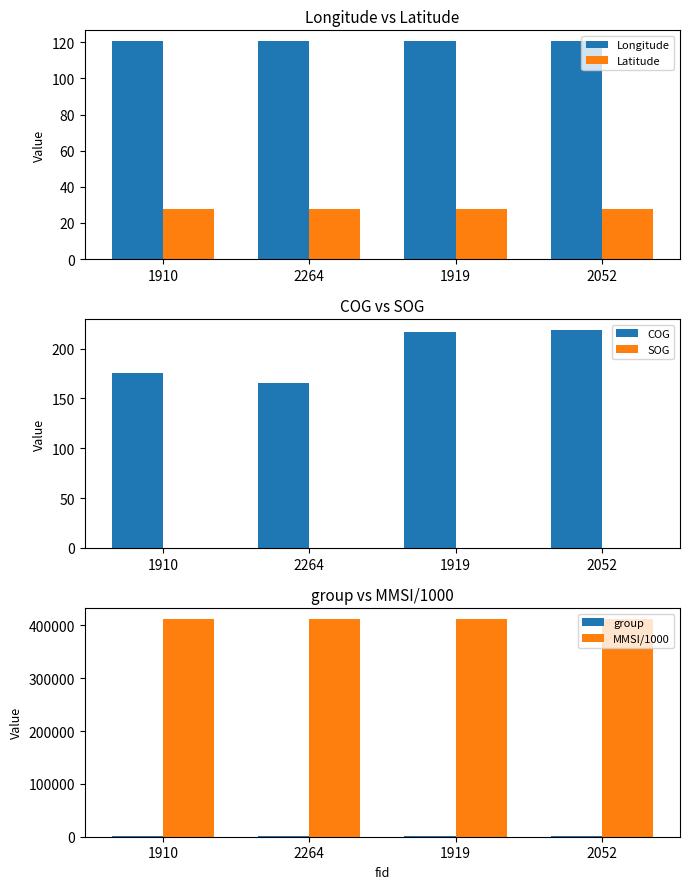

What is the label of the 1st bar from the right?

2052